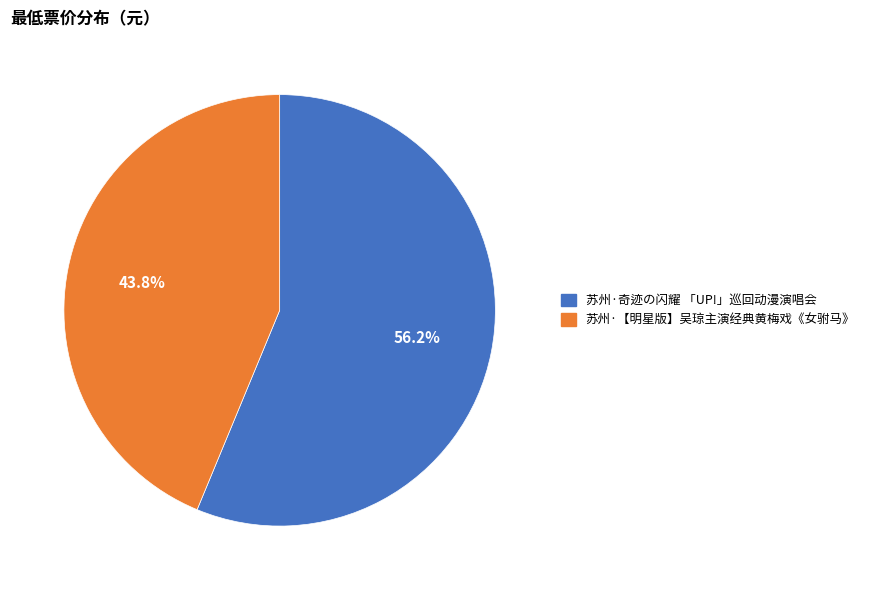

Does any single category account for the majority?

Yes